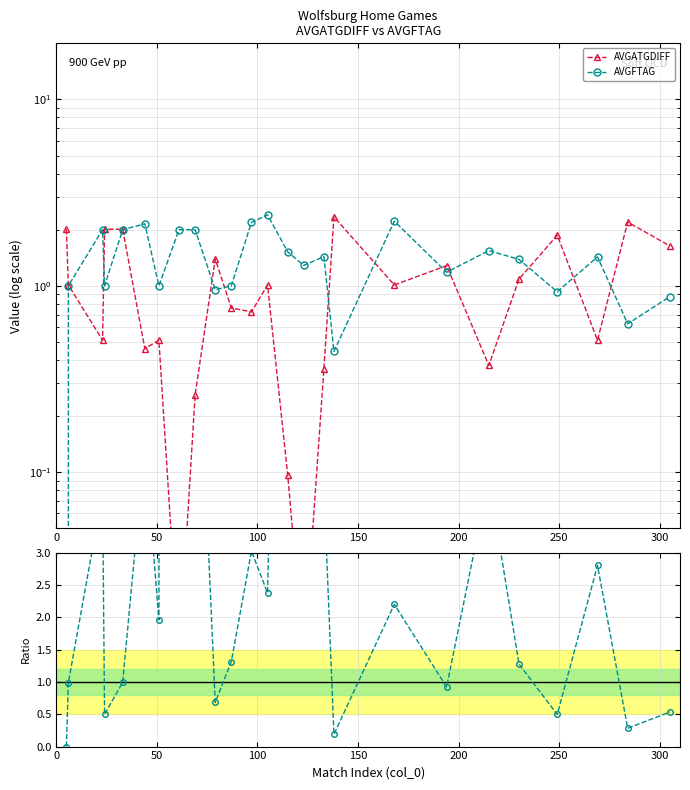

Where do AVGFTAG / AVGATGDIFF and AVGFTAG first cross each other?

50 and 100